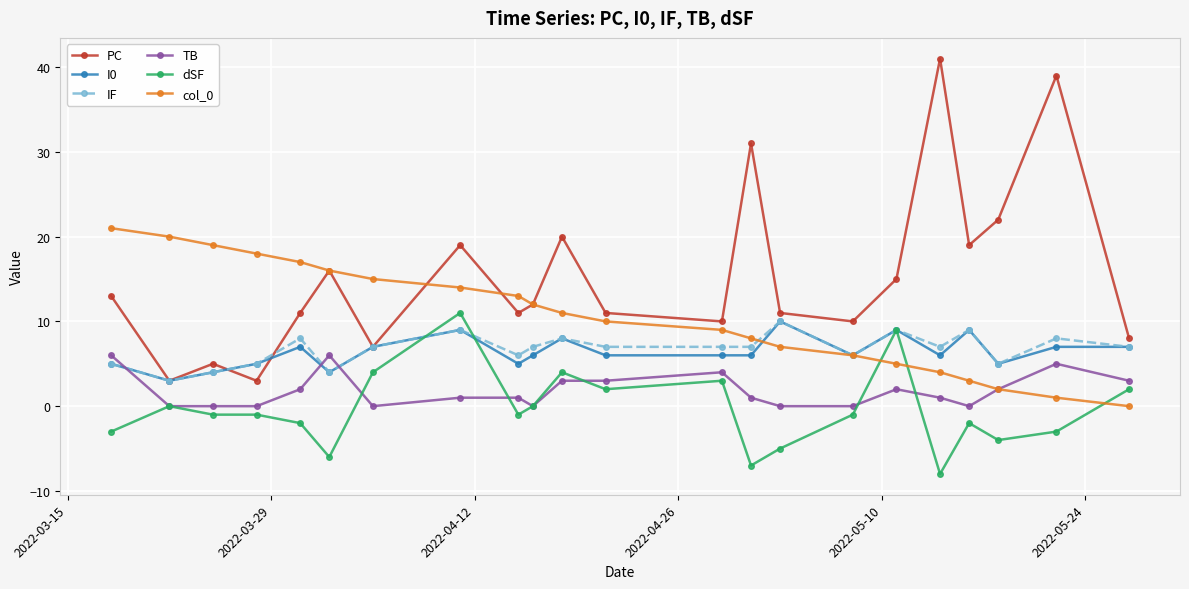

Which series has the largest range (max minus min)?

PC